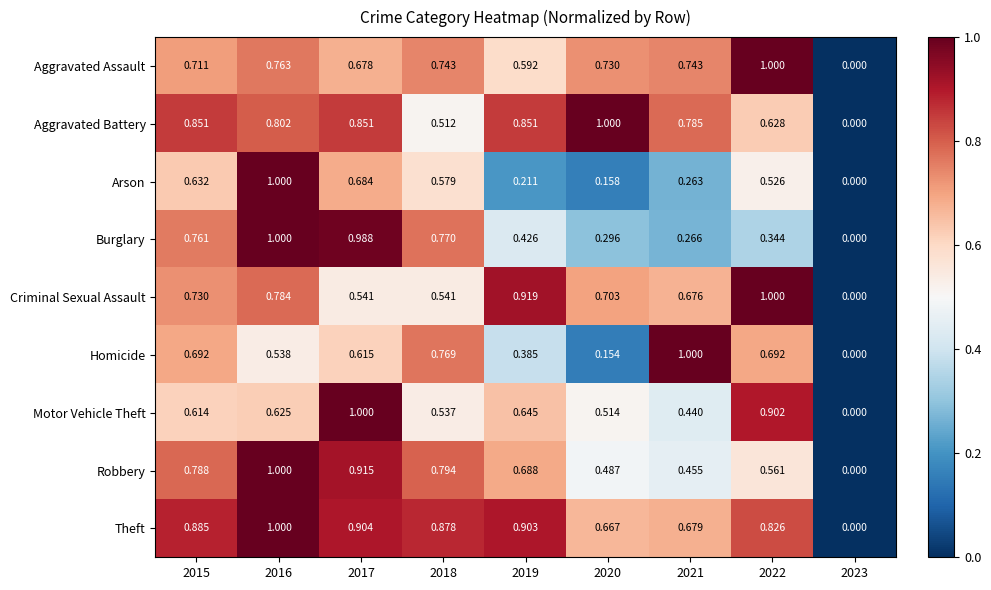

What is the total value across all series at 2022?

6.5